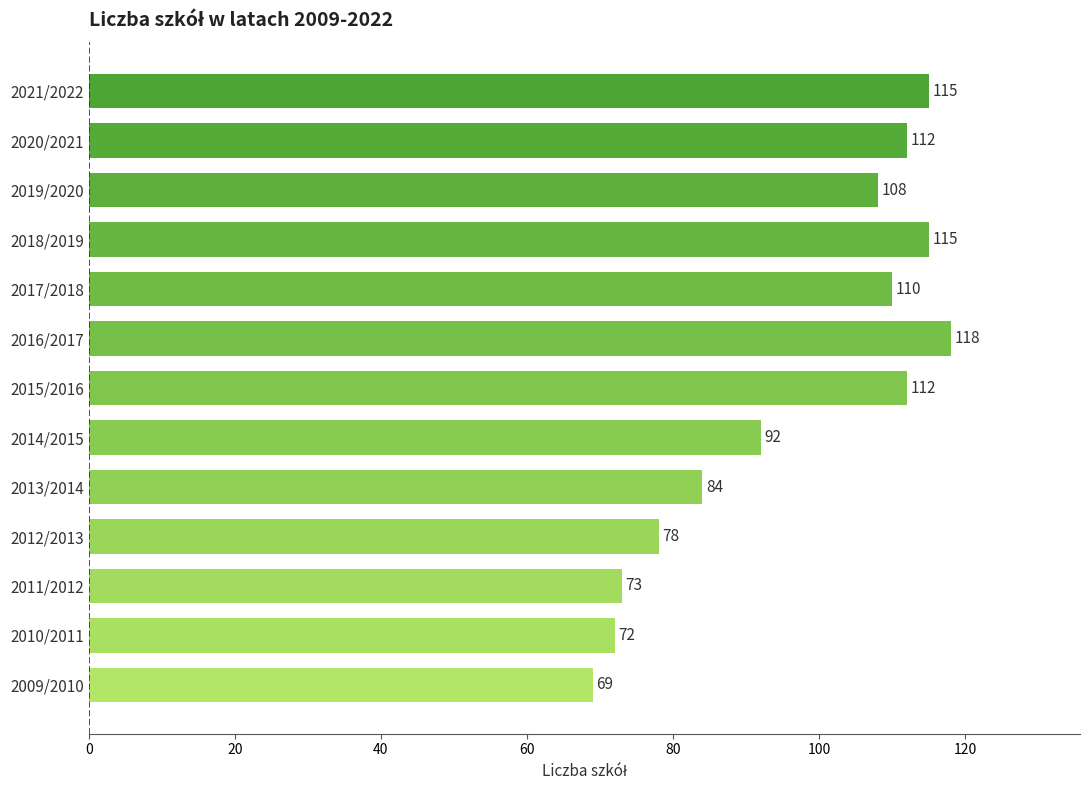

Reading bottom to top, list all the values displayed in this chart.

2009/2010=69	2010/2011=72	2011/2012=73	2012/2013=78	2013/2014=84	2014/2015=92	2015/2016=112	2016/2017=118	2017/2018=110	2018/2019=115	2019/2020=108	2020/2021=112	2021/2022=115